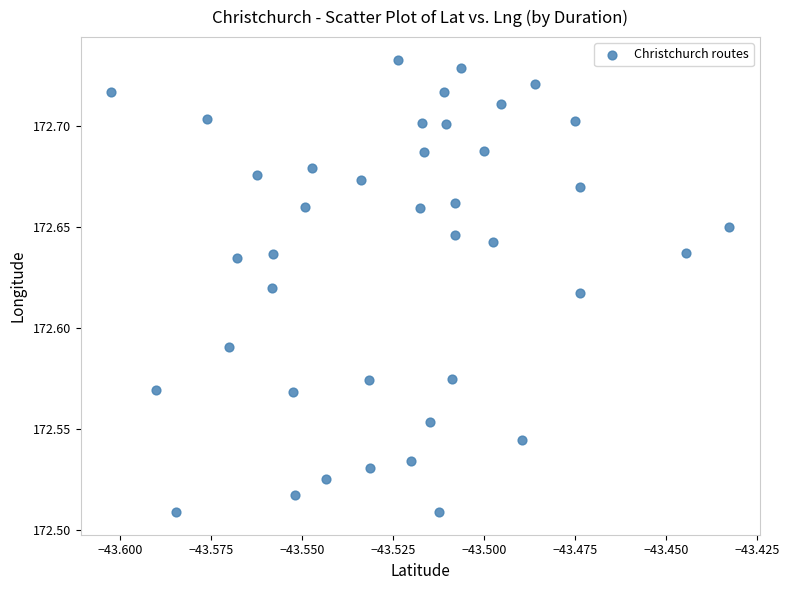

How many points are shown in the scatter plot?

40